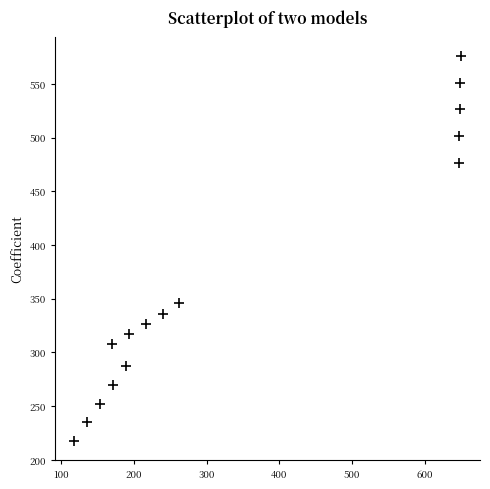

What is the range of X values (max minus min)?

531.5